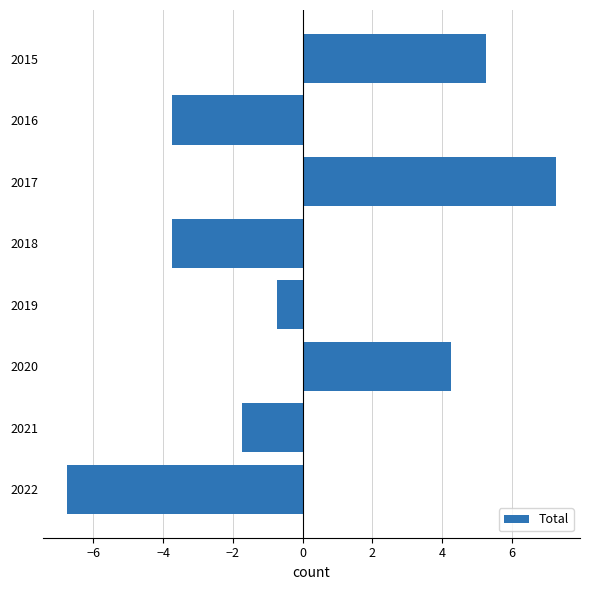

Where is the data nearest to the value 0?

2019